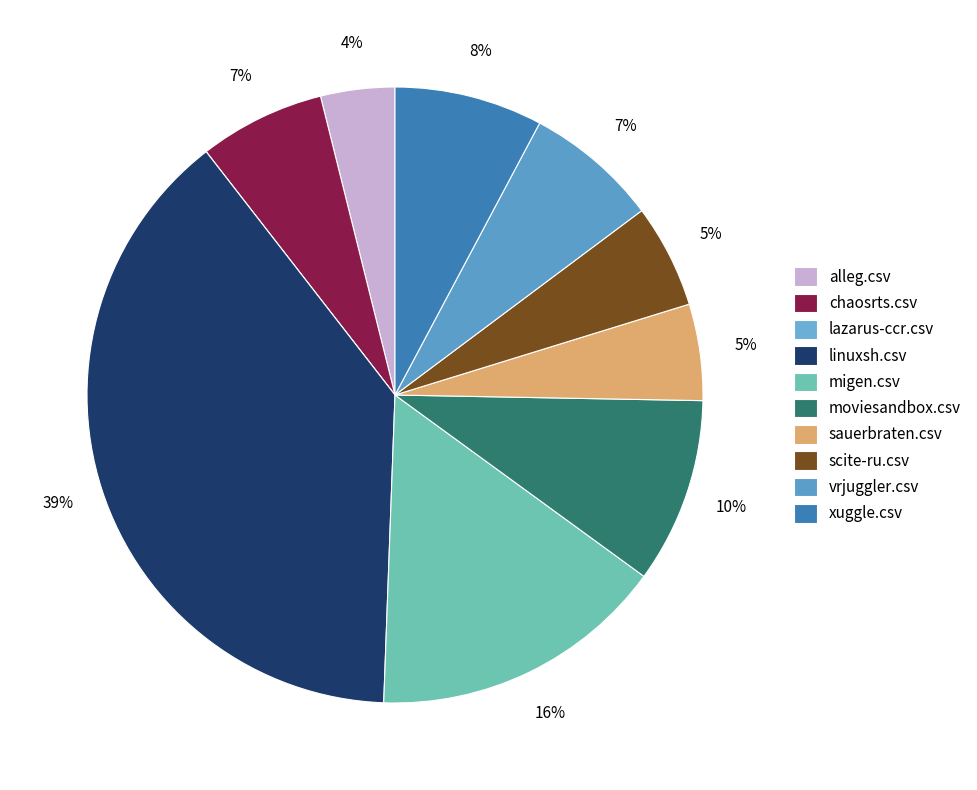

Rank the categories by value from highest to lowest.

linuxsh.csv, migen.csv, moviesandbox.csv, xuggle.csv, vrjuggler.csv, chaosrts.csv, scite-ru.csv, sauerbraten.csv, alleg.csv, lazarus-ccr.csv